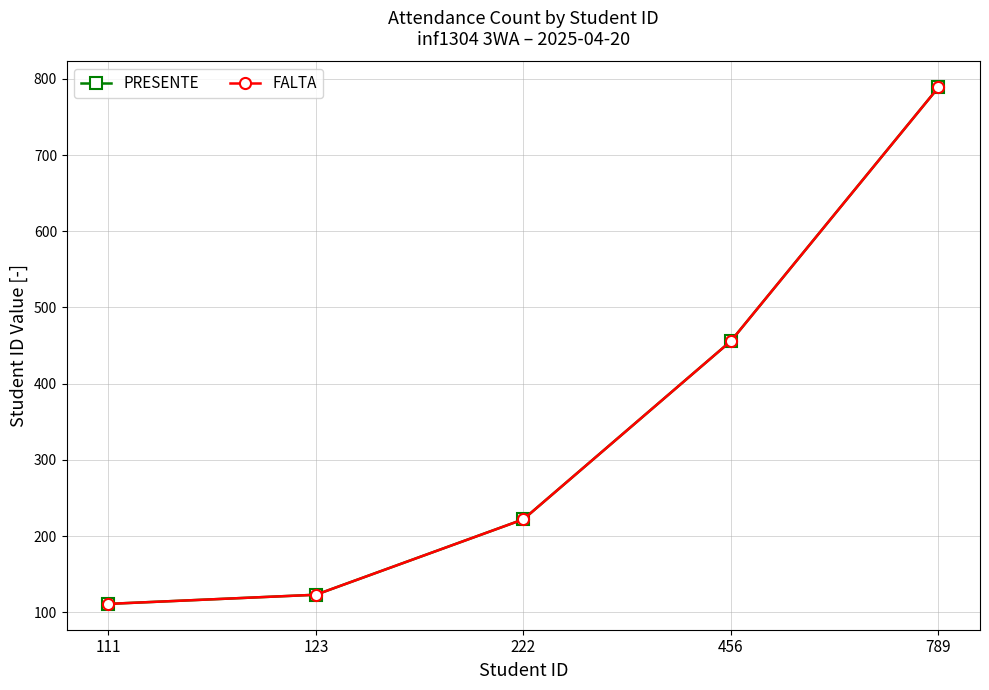

True or false: PRESENTE and FALTA cross at least once.

False